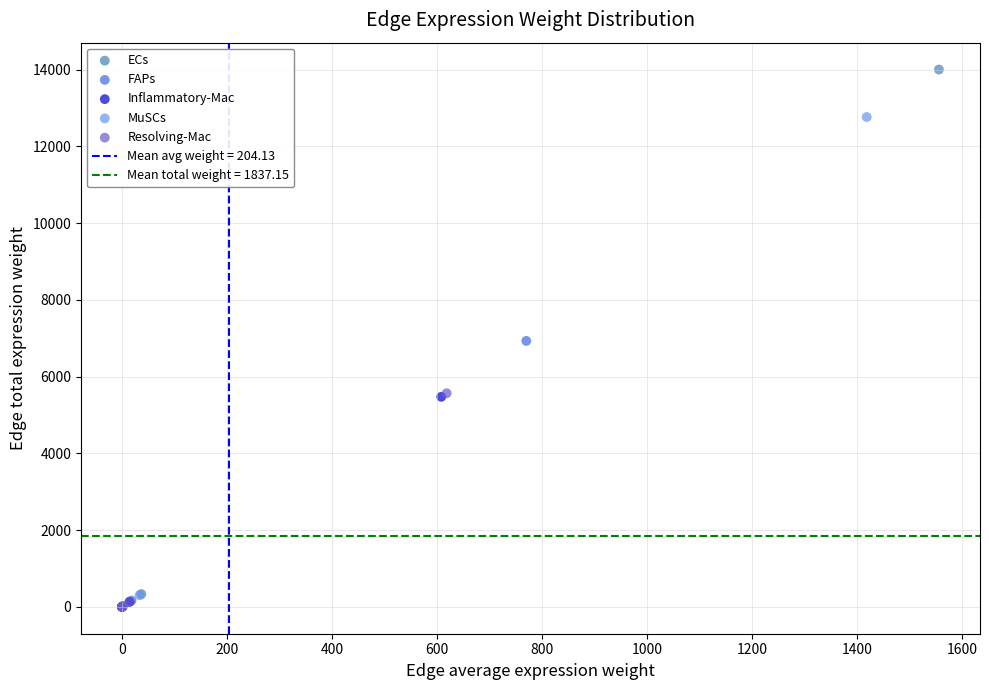

Which series has the largest Y range (max minus min)?

ECs